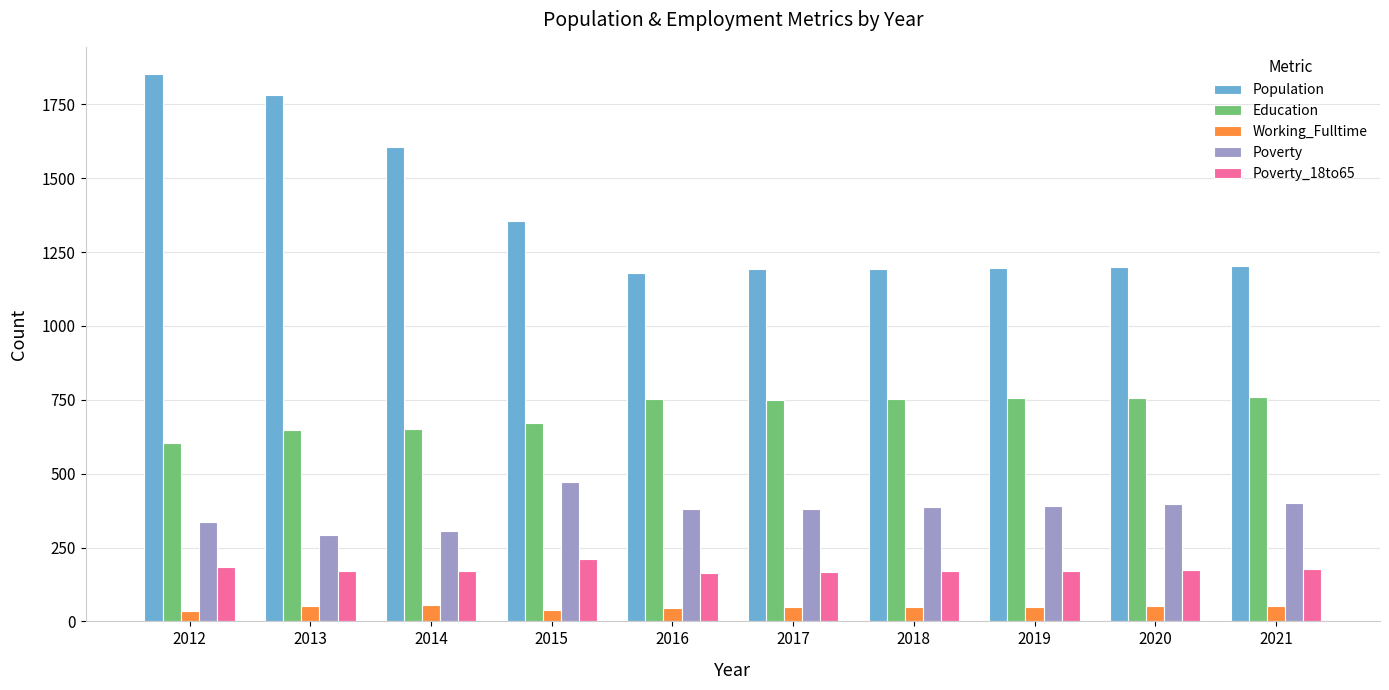

How many categories are shown in the chart?

10